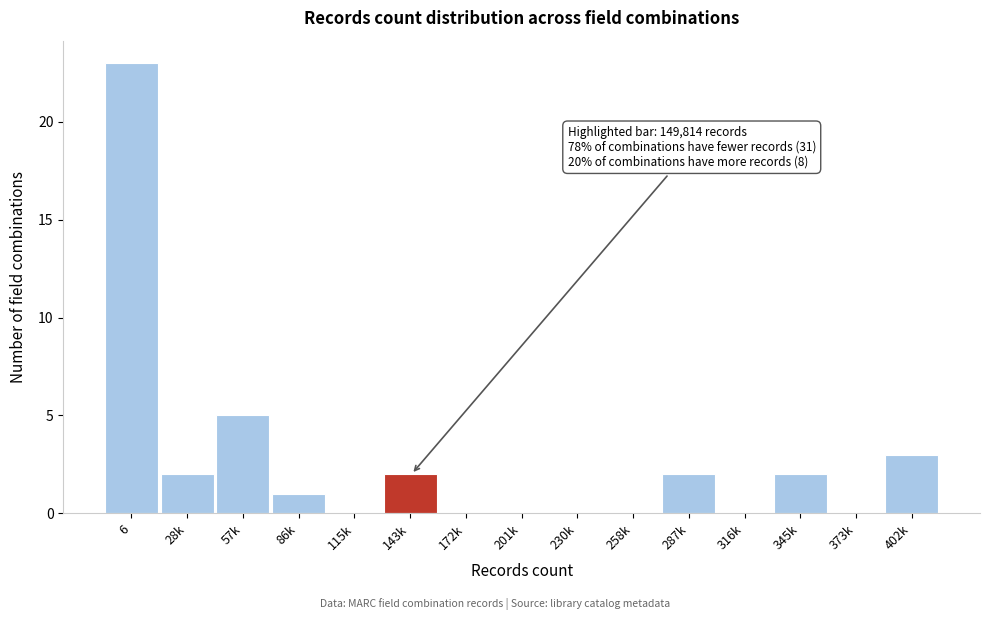

Reading left to right, transcribe all the data shown in this chart.

6=23	28k=2	57k=5	86k=1	115k=0	143k=2	172k=0	201k=0	230k=0	258k=0	287k=2	316k=0	345k=2	373k=0	402k=3